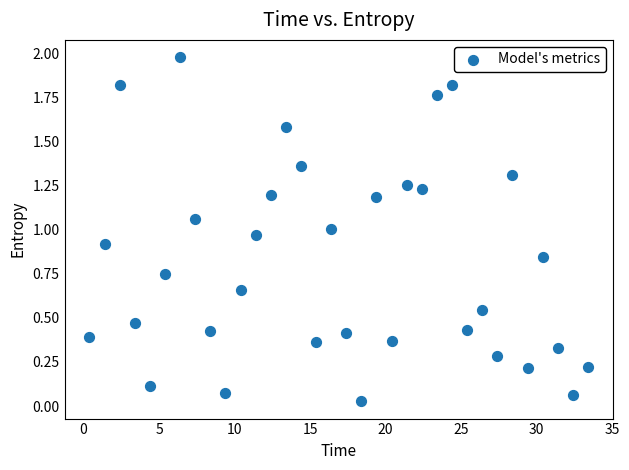

What is the range of Y values (max minus min)?

2.0